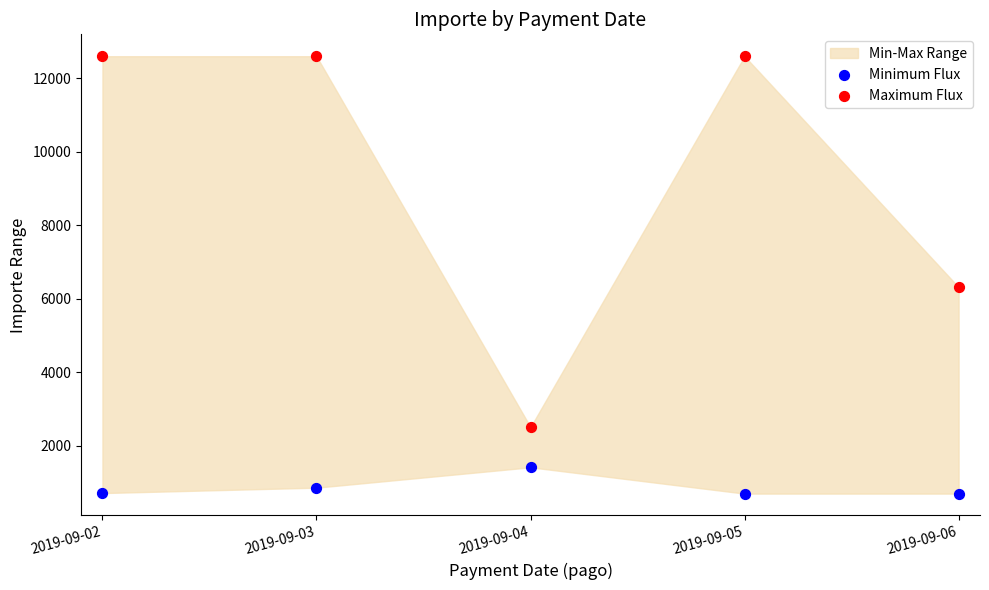

Across all series, what Y value is closest to 6645?

6312.5